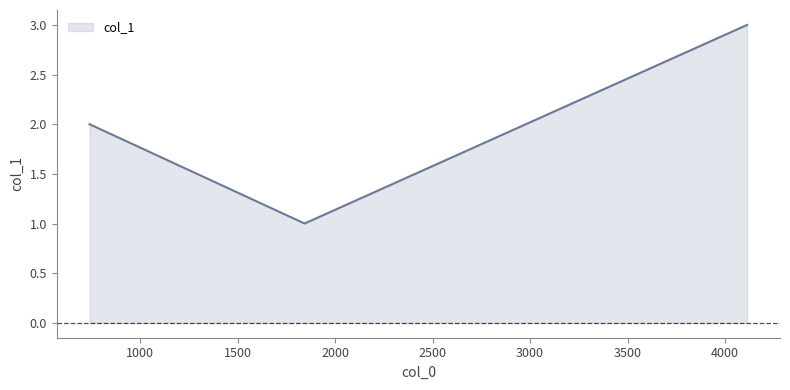

What is the greatest value displayed?

3